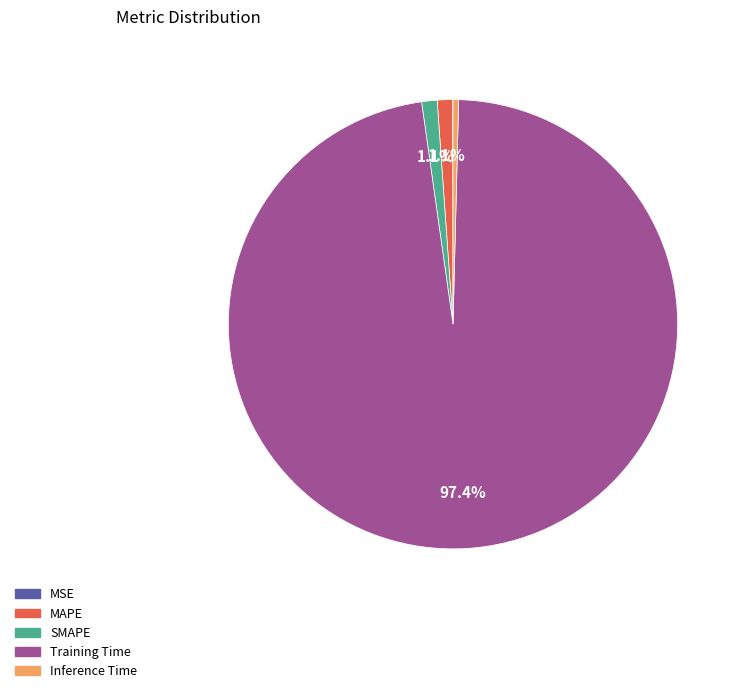

Which slice is the largest?

Training Time